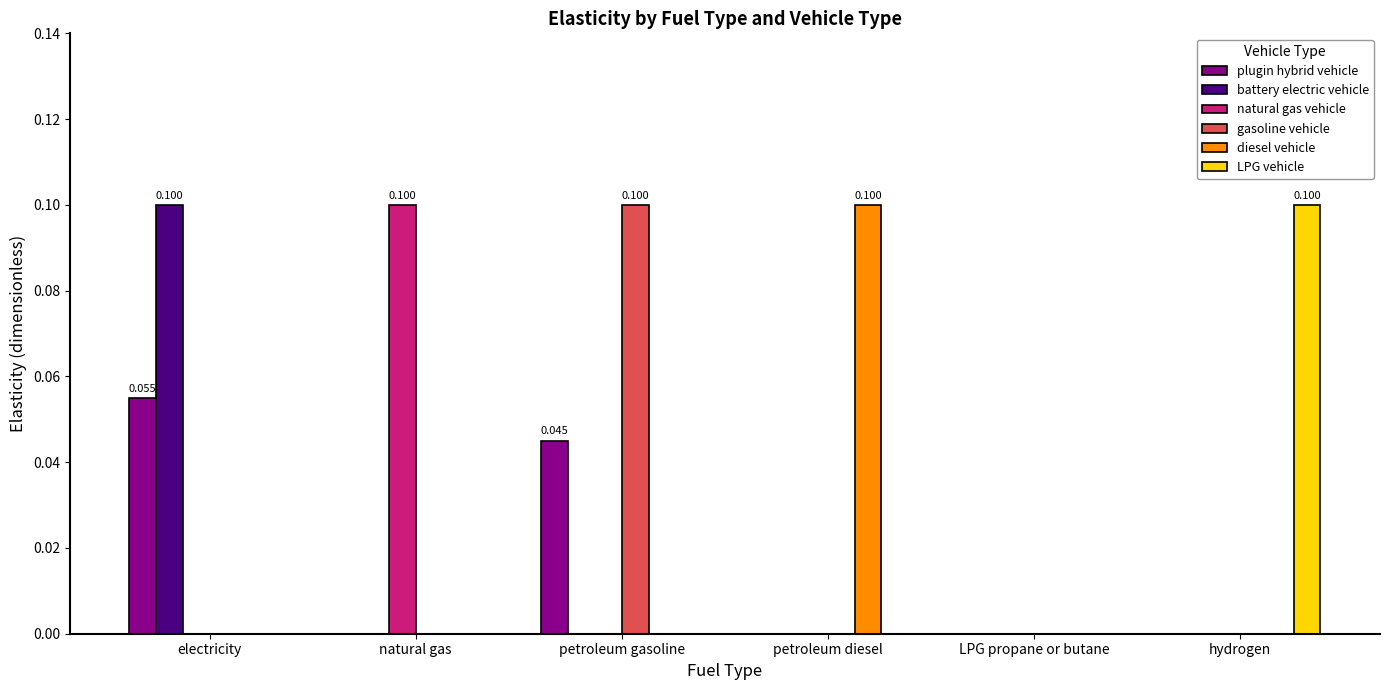

At which label does LPG vehicle reach its peak?

hydrogen